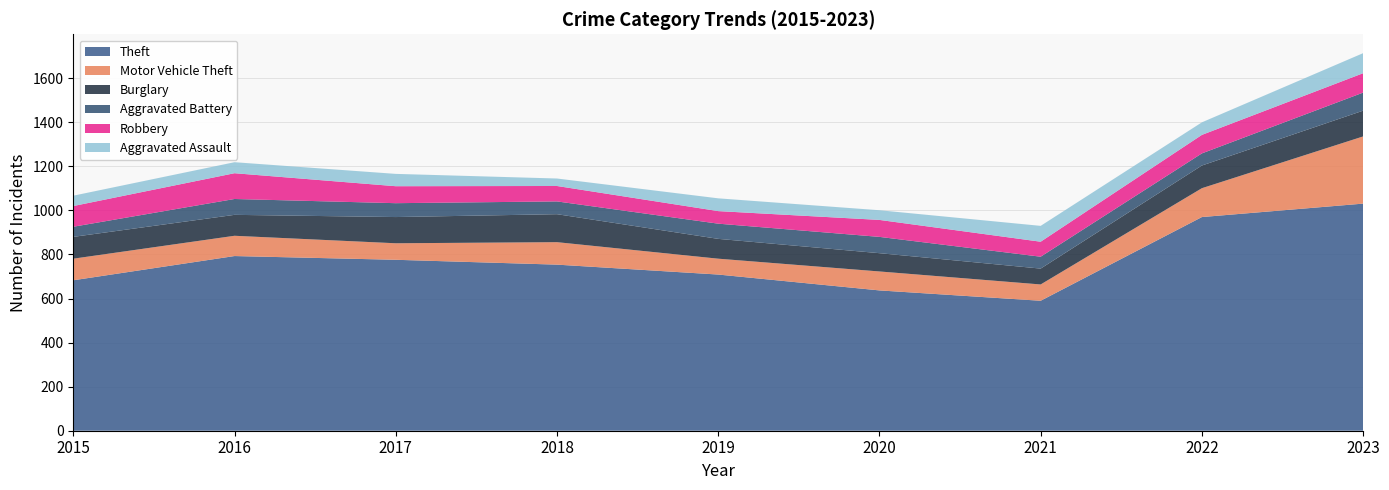

Reading left to right, what are all the values shown in this chart?

Aggravated Assault: 2015=47	2016=50	2017=56	2018=34	2019=58	2020=44	2021=72	2022=57	2023=91
Burglary: 2015=99	2016=95	2017=119	2018=127	2019=90	2020=83	2021=72	2022=103	2023=117
Motor Vehicle Theft: 2015=98	2016=92	2017=75	2018=102	2019=72	2020=86	2021=74	2022=131	2023=305
Robbery: 2015=94	2016=117	2017=77	2018=70	2019=57	2020=77	2021=68	2022=84	2023=88
Theft: 2015=683	2016=793	2017=776	2018=754	2019=709	2020=637	2021=590	2022=970	2023=1031
Aggravated Battery: 2015=46	2016=72	2017=63	2018=58	2019=69	2020=74	2021=54	2022=55	2023=82